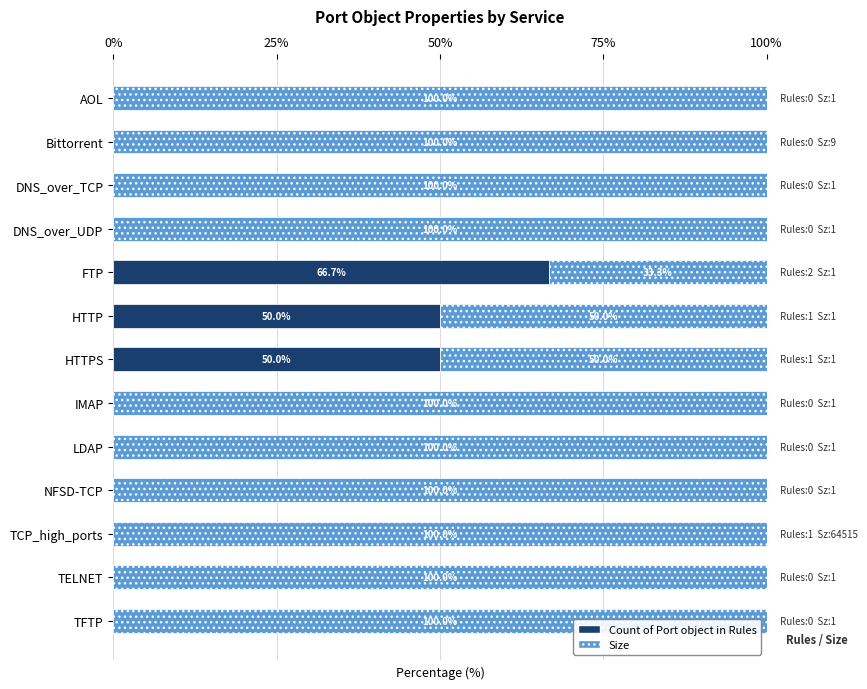

What is the total value across all series at DNS_over_UDP?

100.0